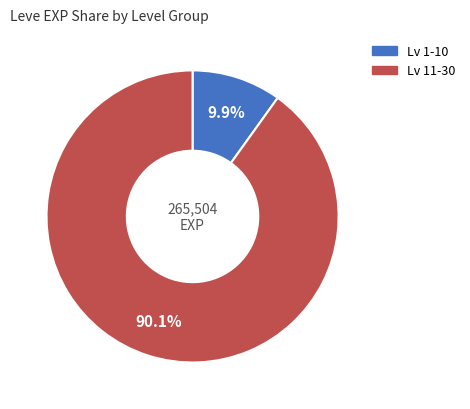

Is there a majority slice in this chart?

Yes